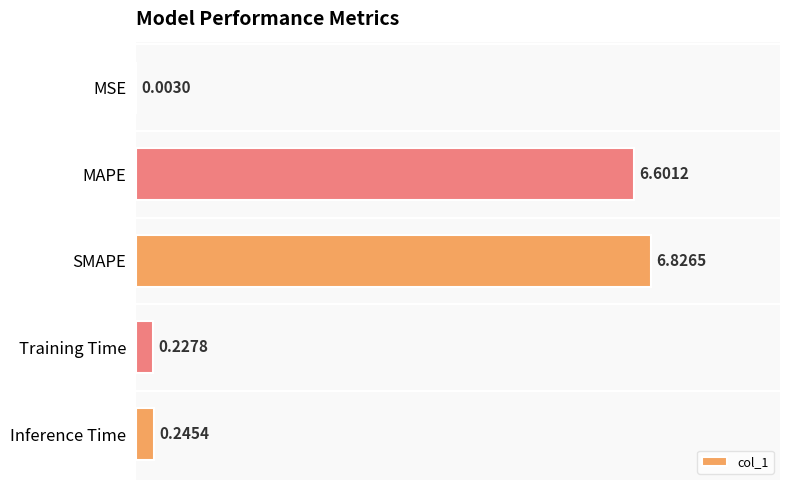

What is the sum of the values at Training Time and SMAPE?

7.1